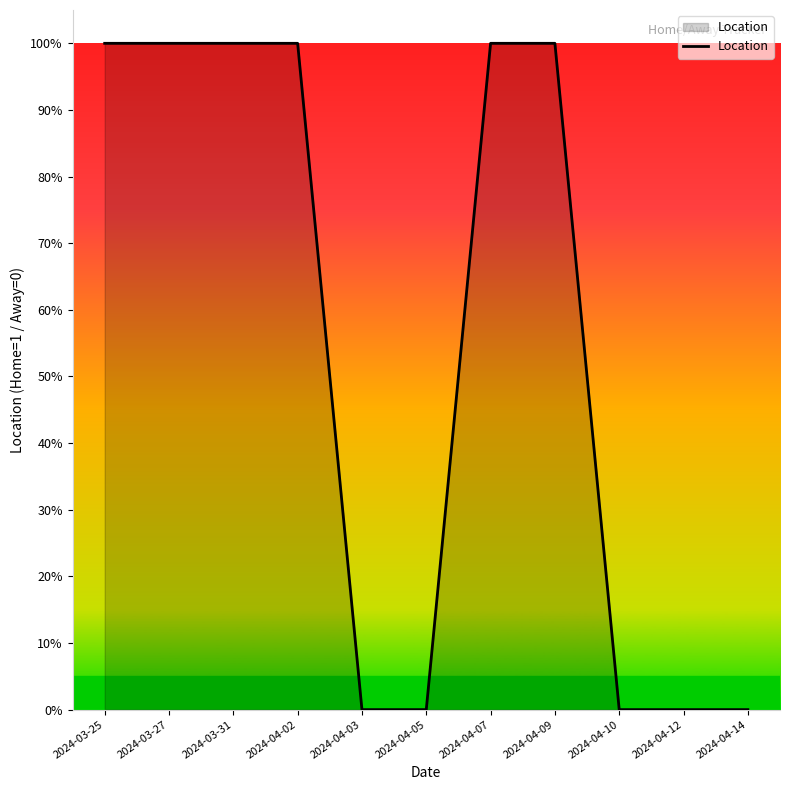

Reading left to right, extract all data points from this chart.

1	1	1	1	0	0	1	1	0	0	0